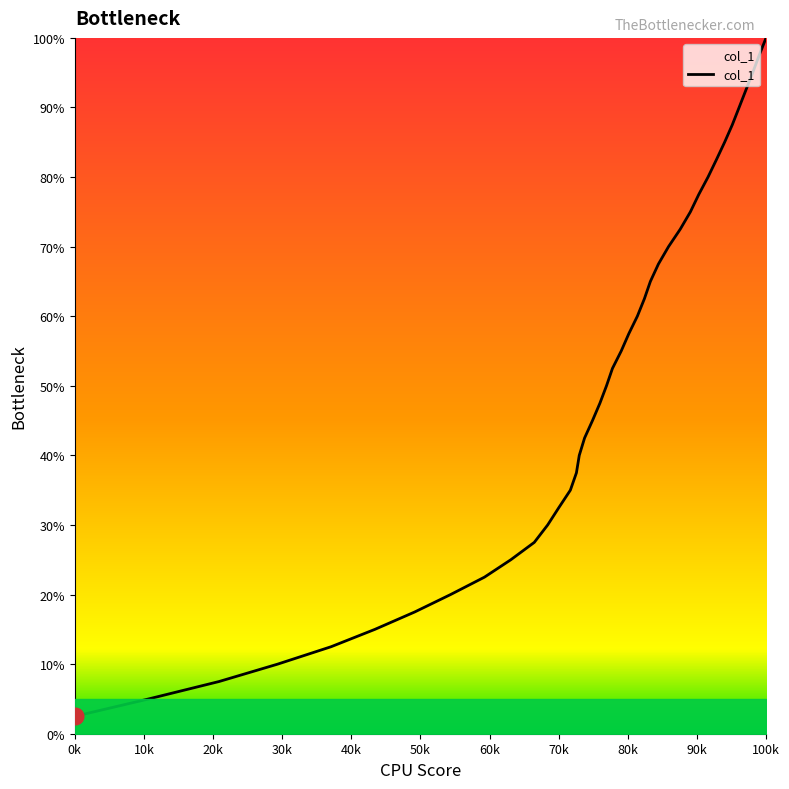

What is the difference between the maximum and minimum values?

97.5